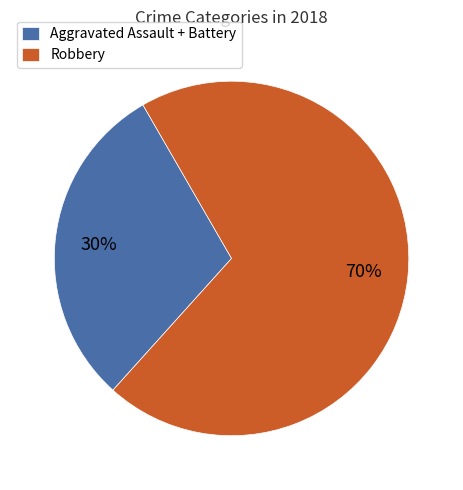

Which slice represents more than half of the pie?

Robbery